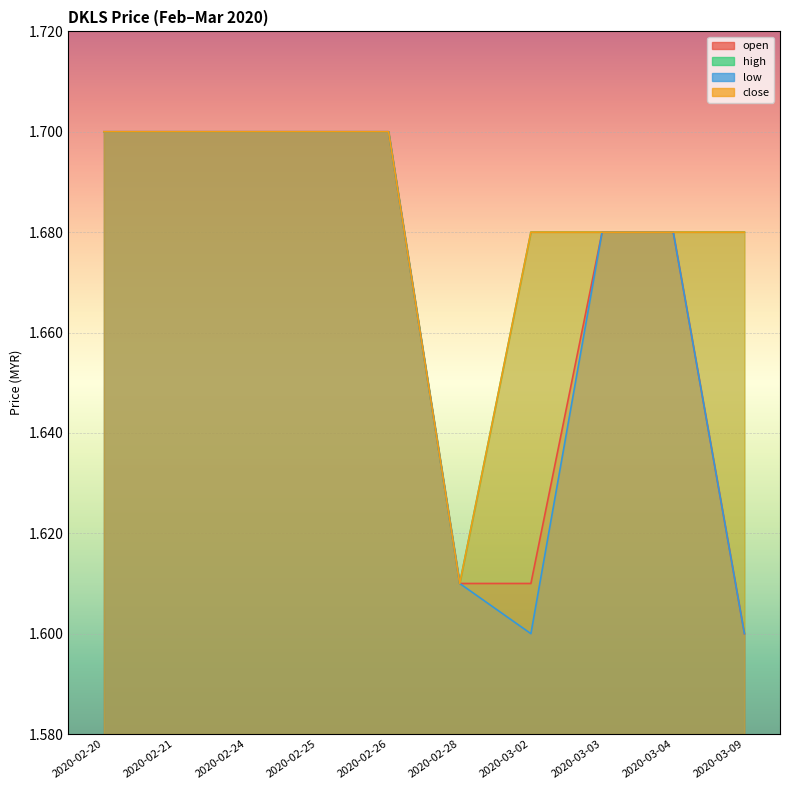

What is the value of the low point at the 8th from the left?

1.7